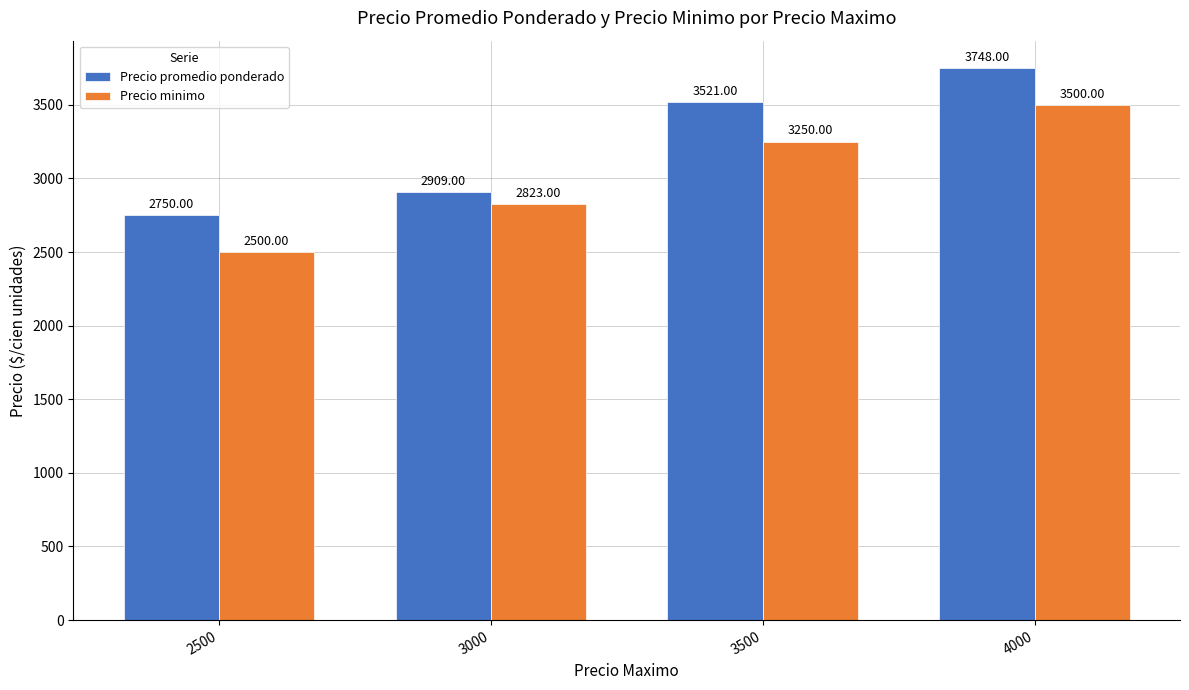

What is the sum of the Precio promedio ponderado values at 2500 and 3500?

6271